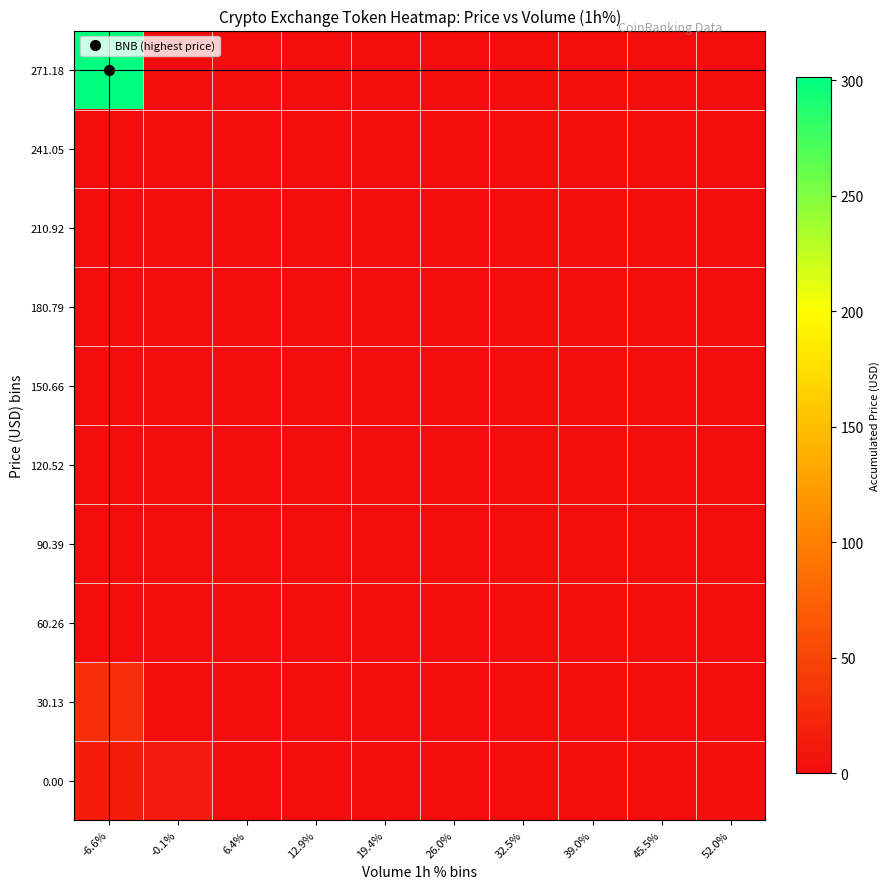

Reading left to right, transcribe all the data shown in this chart.

0.00: -6.6%=15.1	-0.1%=14.0	6.4%=0.0	12.9%=0.0	19.4%=0.0	26.0%=0.0	32.5%=0.0	39.0%=0.0	45.5%=0.0	52.0%=2.4
30.13: -6.6%=31.4	-0.1%=0.0	6.4%=0.0	12.9%=0.0	19.4%=0.0	26.0%=0.0	32.5%=0.0	39.0%=0.0	45.5%=0.0	52.0%=0.0
60.26: -6.6%=0.0	-0.1%=0.0	6.4%=0.0	12.9%=0.0	19.4%=0.0	26.0%=0.0	32.5%=0.0	39.0%=0.0	45.5%=0.0	52.0%=0.0
90.39: -6.6%=0.0	-0.1%=0.0	6.4%=0.0	12.9%=0.0	19.4%=0.0	26.0%=0.0	32.5%=0.0	39.0%=0.0	45.5%=0.0	52.0%=0.0
120.52: -6.6%=0.0	-0.1%=0.0	6.4%=0.0	12.9%=0.0	19.4%=0.0	26.0%=0.0	32.5%=0.0	39.0%=0.0	45.5%=0.0	52.0%=0.0
150.66: -6.6%=0.0	-0.1%=0.0	6.4%=0.0	12.9%=0.0	19.4%=0.0	26.0%=0.0	32.5%=0.0	39.0%=0.0	45.5%=0.0	52.0%=0.0
180.79: -6.6%=0.0	-0.1%=0.0	6.4%=0.0	12.9%=0.0	19.4%=0.0	26.0%=0.0	32.5%=0.0	39.0%=0.0	45.5%=0.0	52.0%=0.0
210.92: -6.6%=0.0	-0.1%=0.0	6.4%=0.0	12.9%=0.0	19.4%=0.0	26.0%=0.0	32.5%=0.0	39.0%=0.0	45.5%=0.0	52.0%=0.0
241.05: -6.6%=0.0	-0.1%=0.0	6.4%=0.0	12.9%=0.0	19.4%=0.0	26.0%=0.0	32.5%=0.0	39.0%=0.0	45.5%=0.0	52.0%=0.0
271.18: -6.6%=301.3	-0.1%=0.0	6.4%=0.0	12.9%=0.0	19.4%=0.0	26.0%=0.0	32.5%=0.0	39.0%=0.0	45.5%=0.0	52.0%=0.0